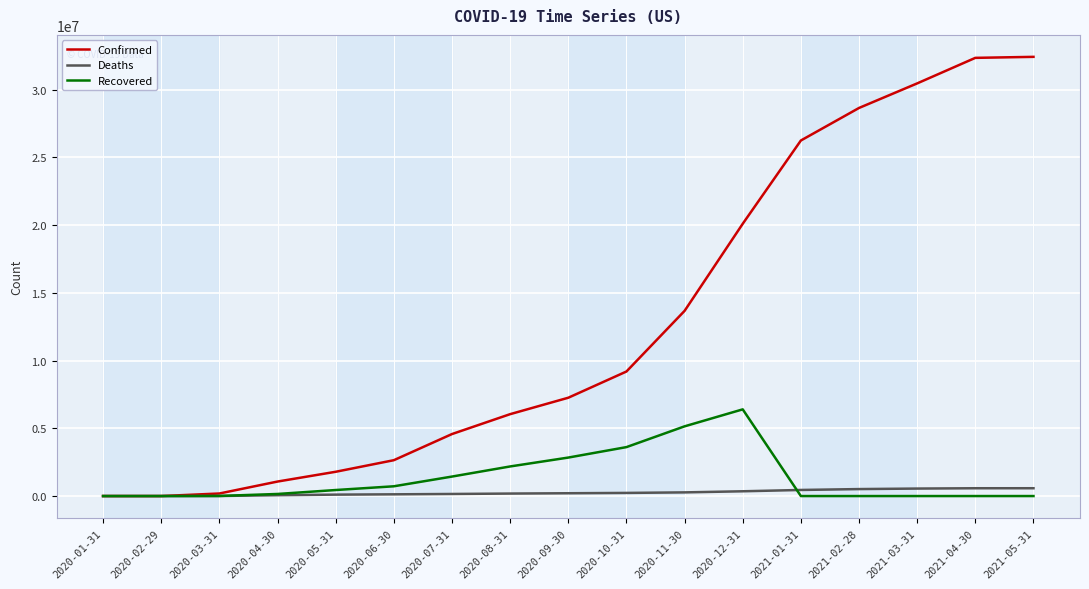

Which series has the largest total across all categories?

Confirmed